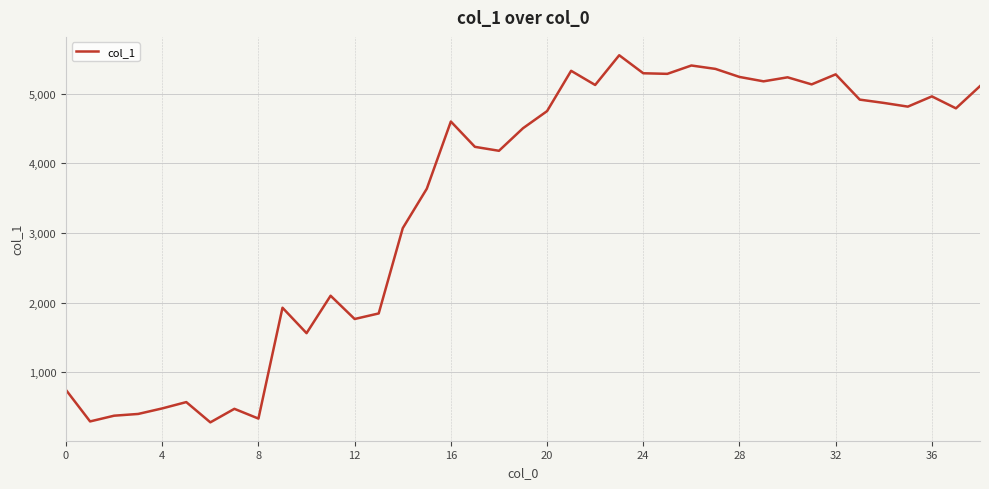

How many lines are shown in the chart?

1